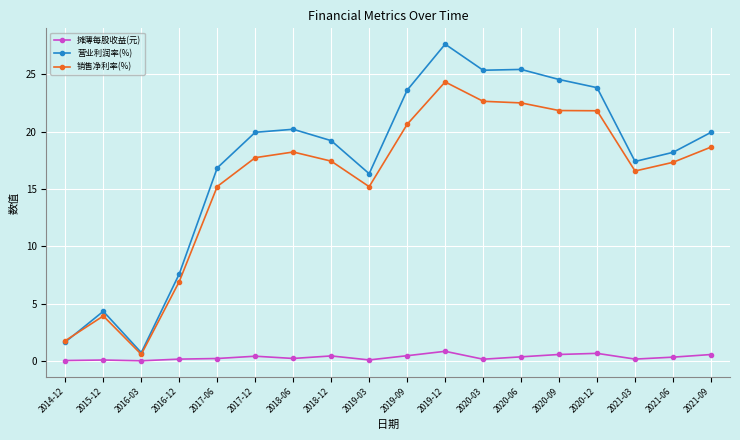

At 2015-12, list the series in order from smallest to largest.

摊薄每股收益(元), 销售净利率(%), 营业利润率(%)